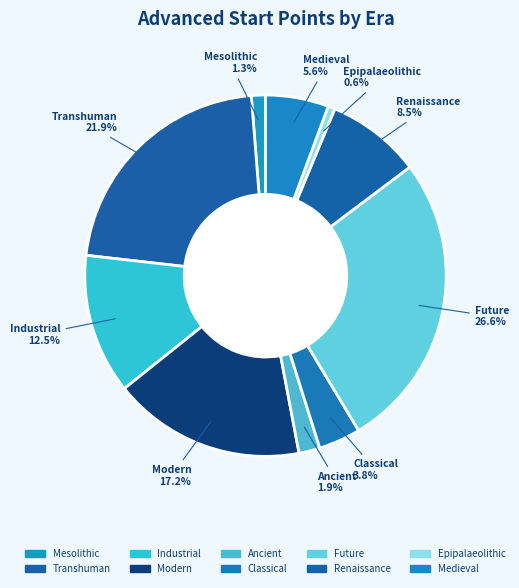

How many segments does this pie chart have?

10